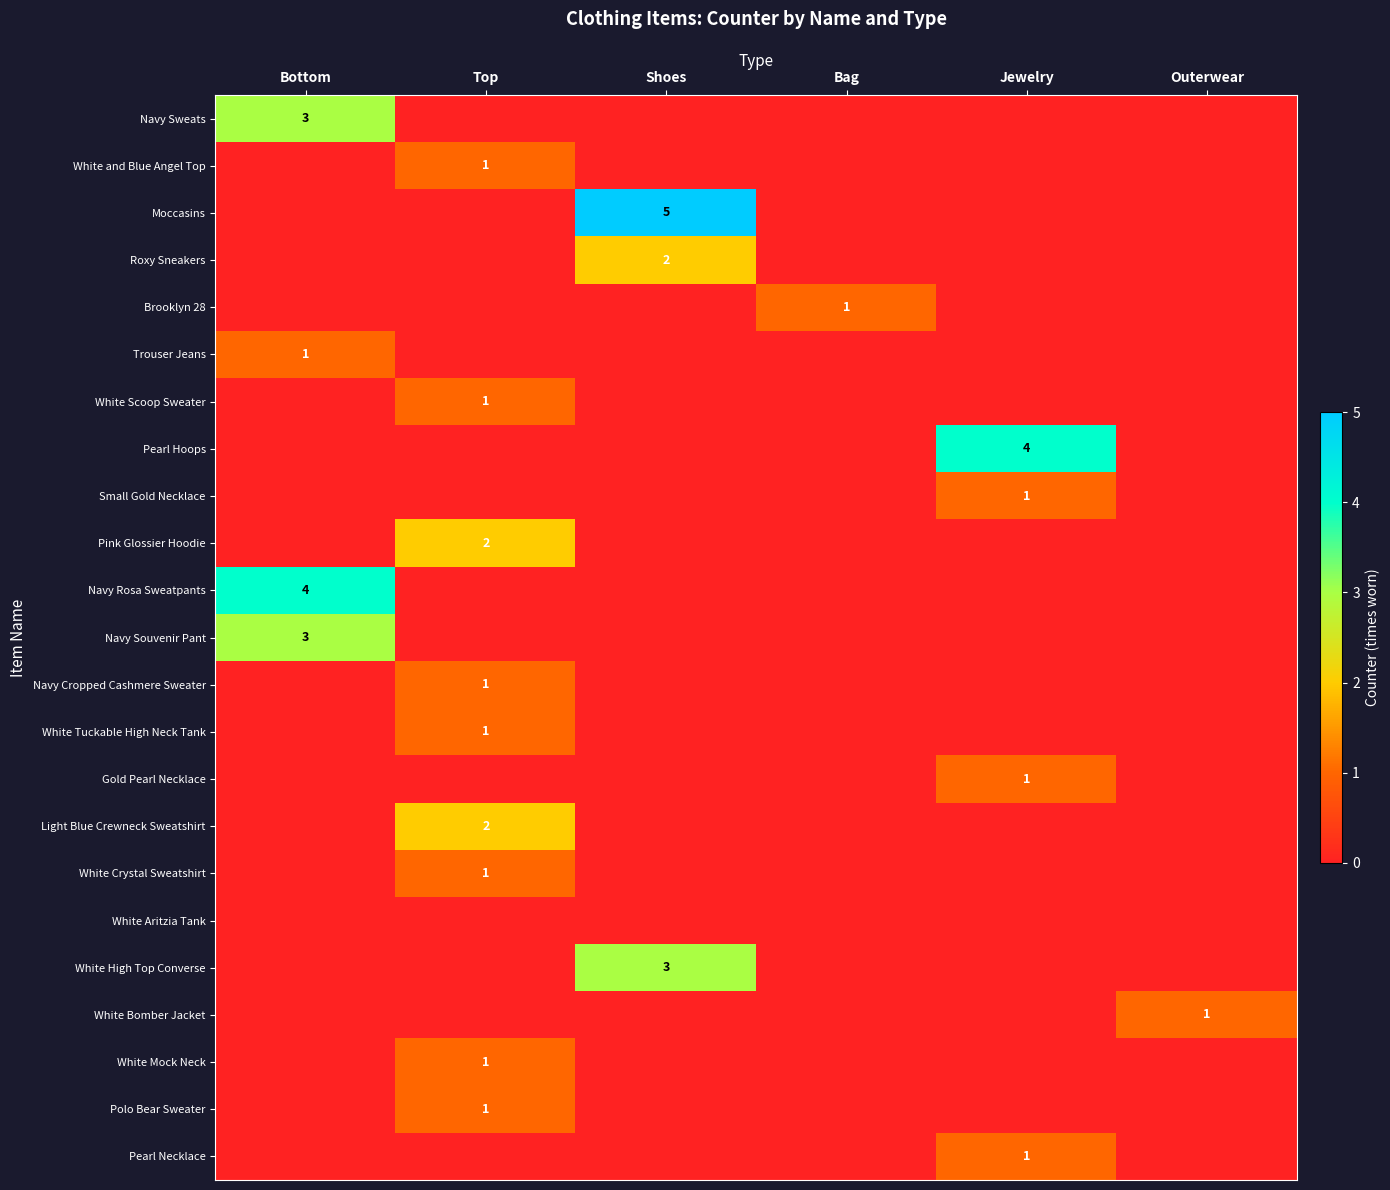

Which series has the largest range (max minus min)?

Moccasins